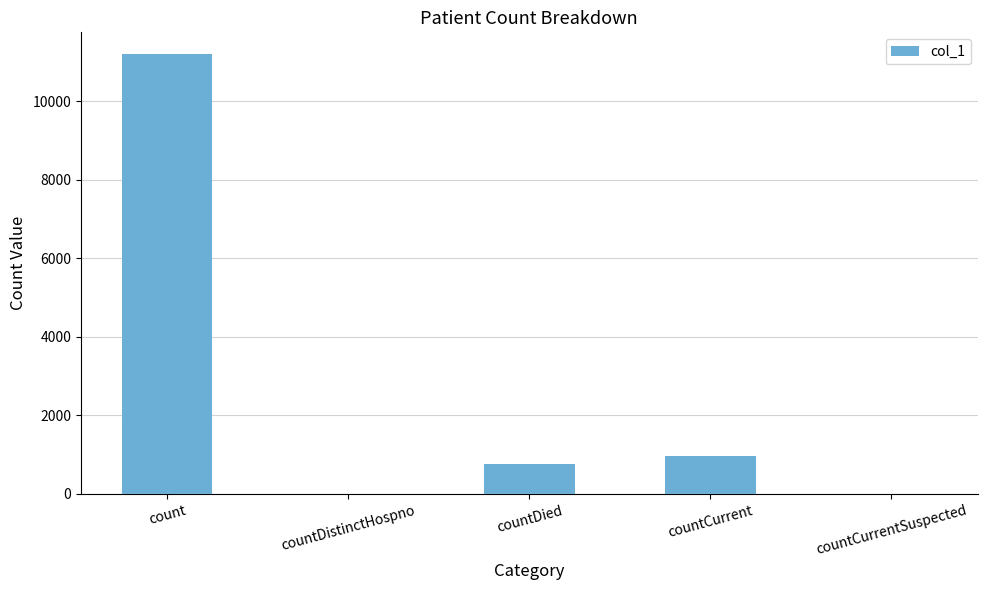

How many categories are shown in the chart?

5